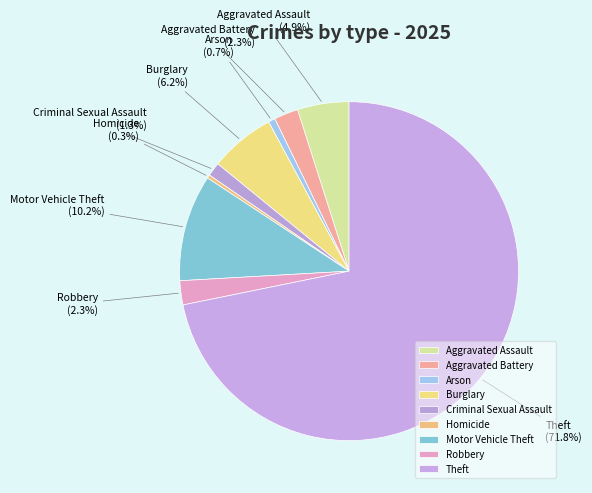

Is there a majority slice in this chart?

Yes